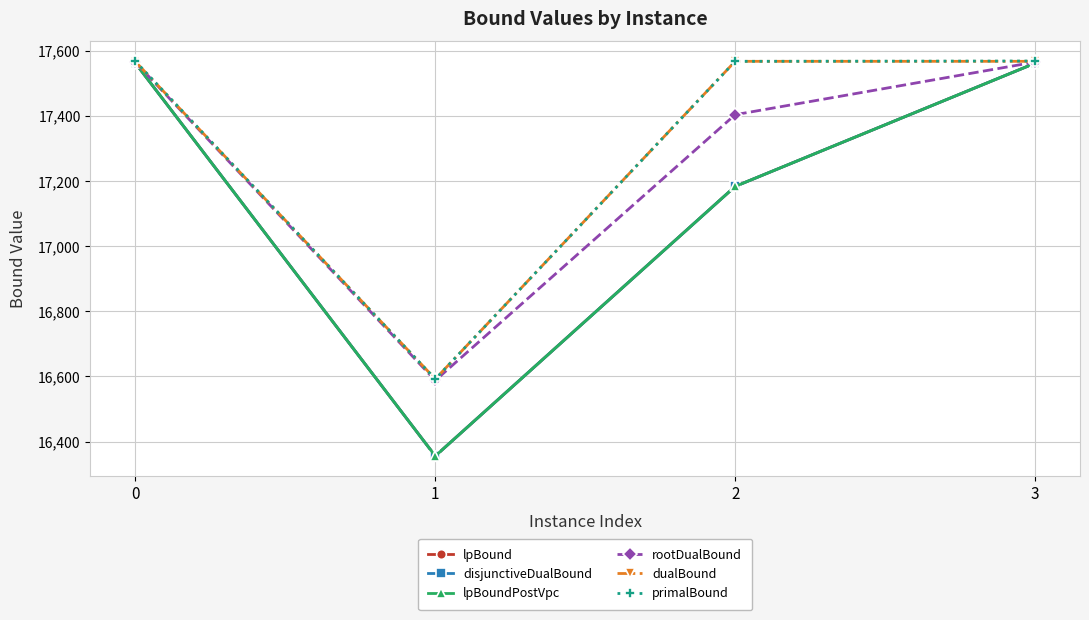

At which category does dualBound reach its first local valley?

1